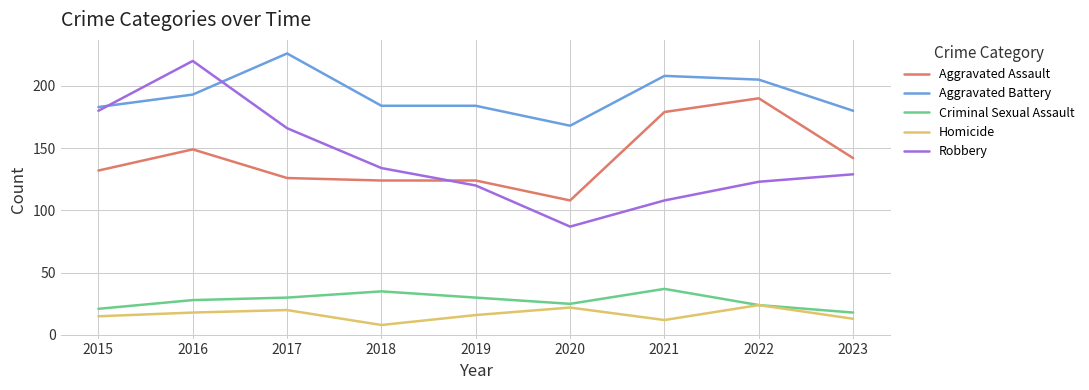

Which label corresponds to the smallest value in the chart?

2018